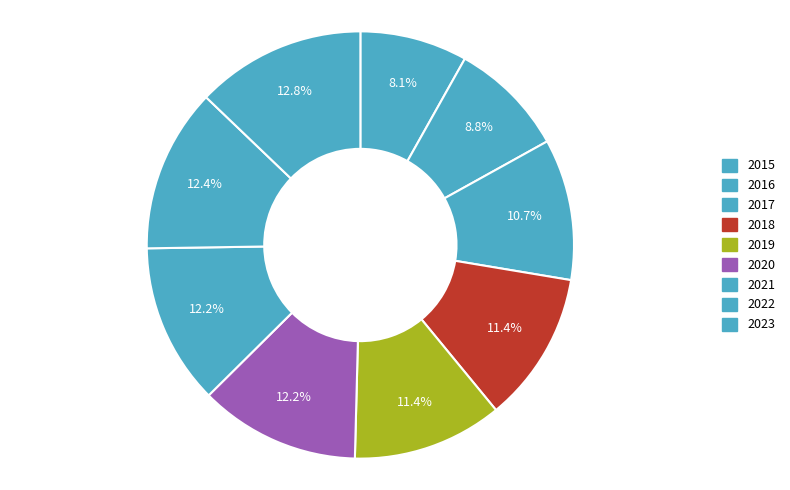

Count the number of slices in the pie.

9